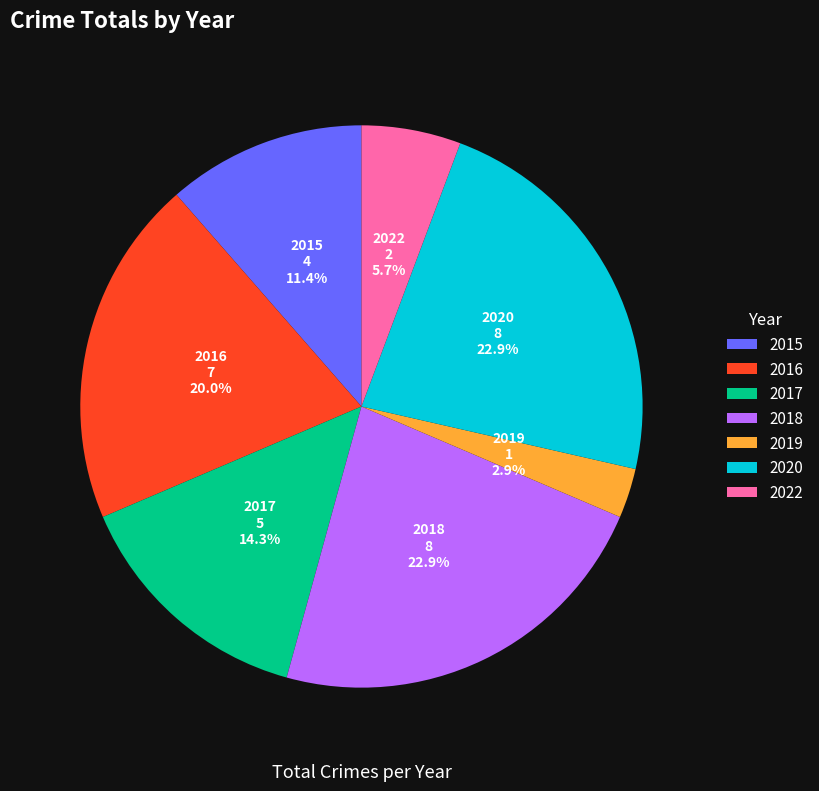

Which slice is the smallest?

2019